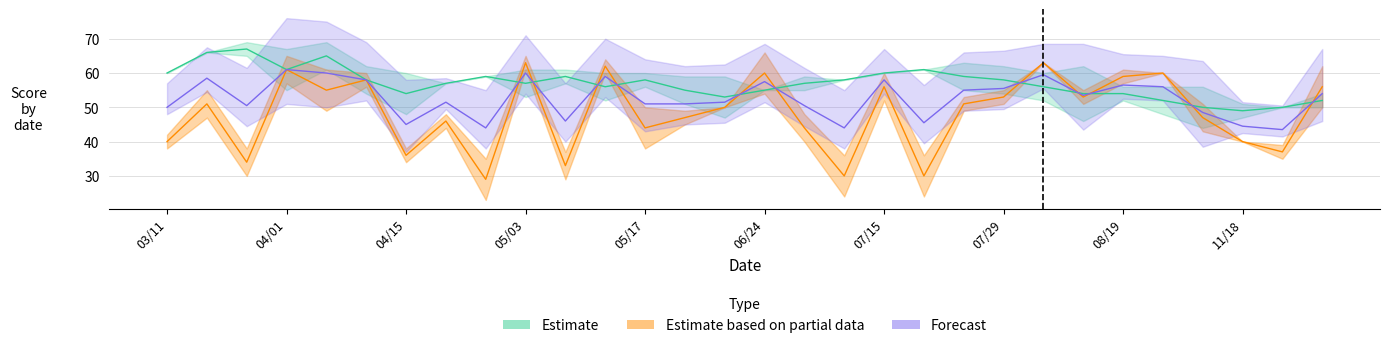

What is the label of the 30th point from the right?

03/11